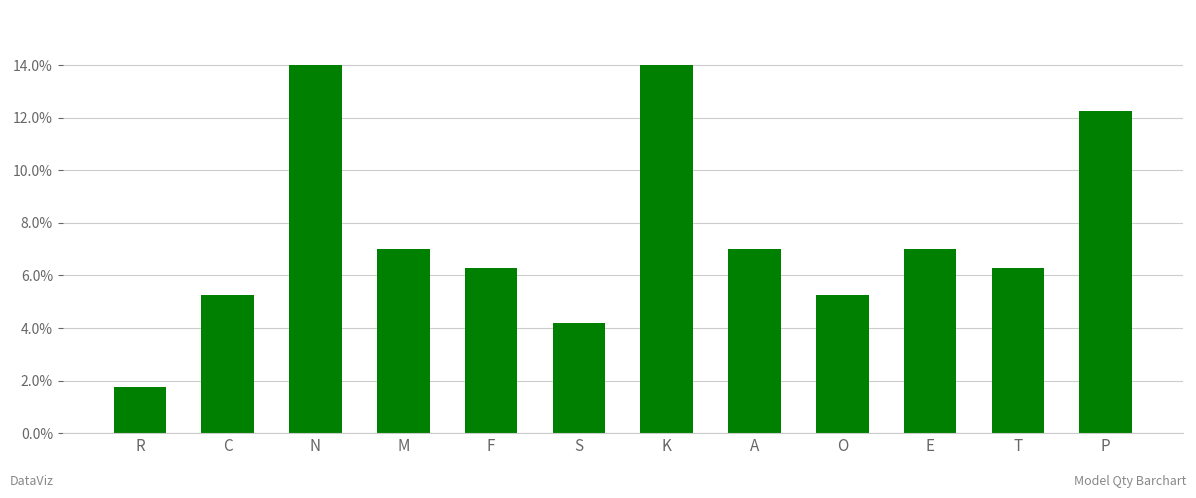

Does the chart contain any negative values?

No